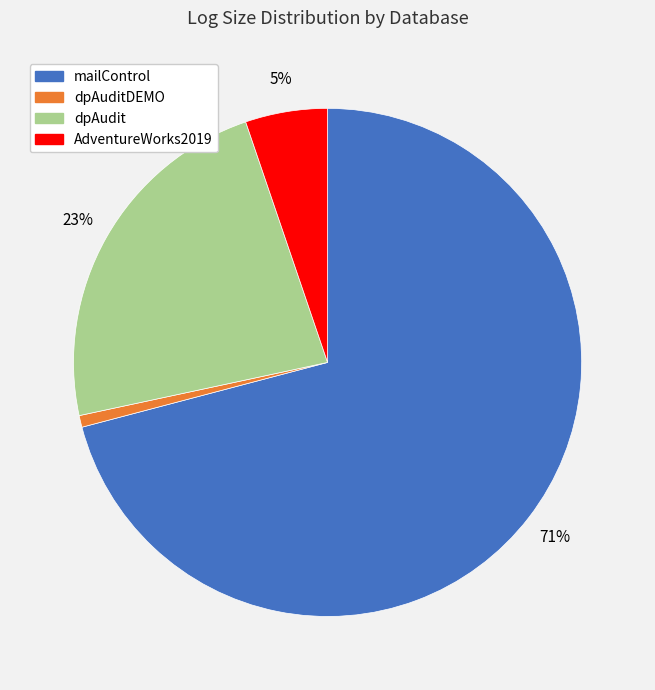

To the nearest percent, what is the average slice percentage?

25%